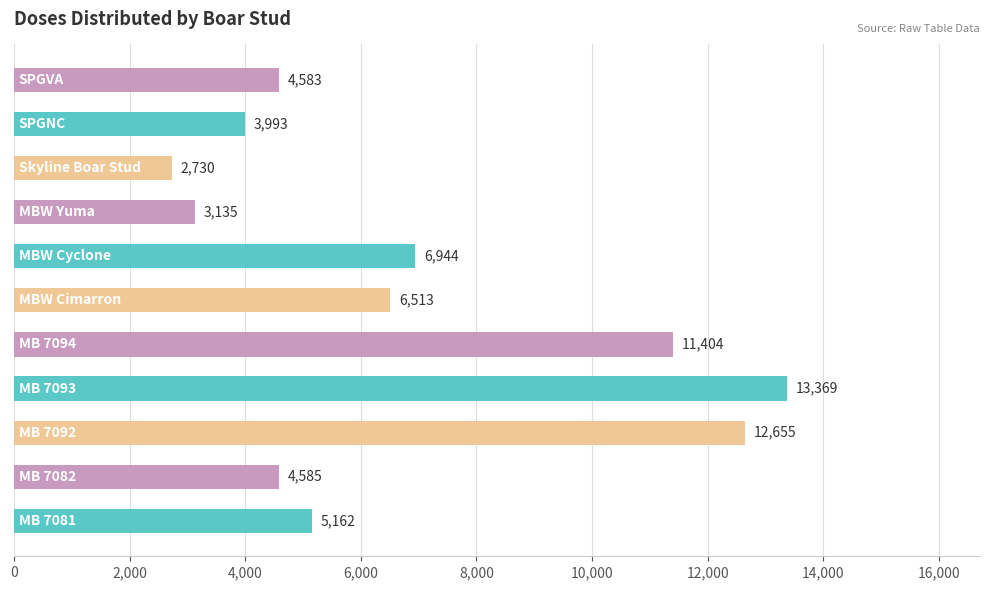

What is the maximum value shown in the chart?

13369